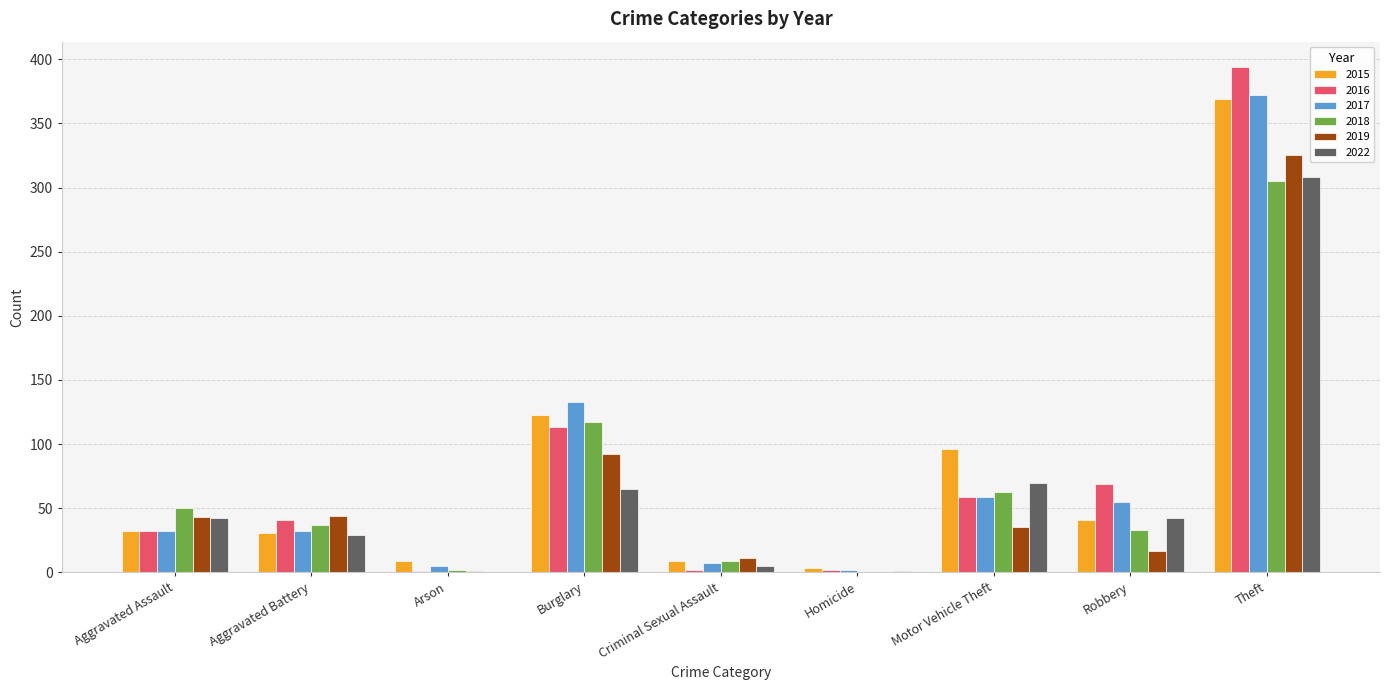

What is the sum of all 2016 values?

713